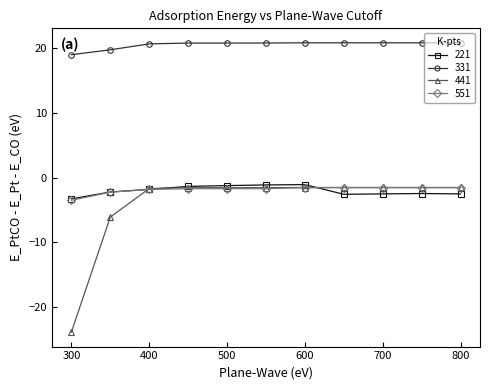

How many distinct data groups are displayed?

4